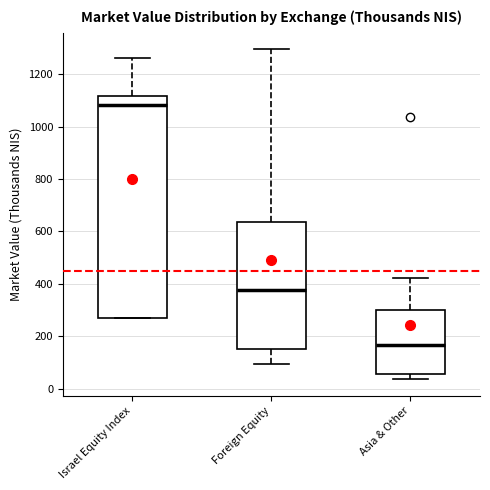

Reading left to right, read every box against the y-axis: the position of its median line, the range the box covers, and the ends of its whiskers. The values are not printed on the chart, so give them approximately, as read against the axis.

Israel Equity Index: median 1080, box 260 to 1120, whiskers 260 to 1260
Foreign Equity: median 380, box 160 to 640, whiskers 100 to 1300
Asia & Other: median 160, box 60 to 300, whiskers 40 to 420